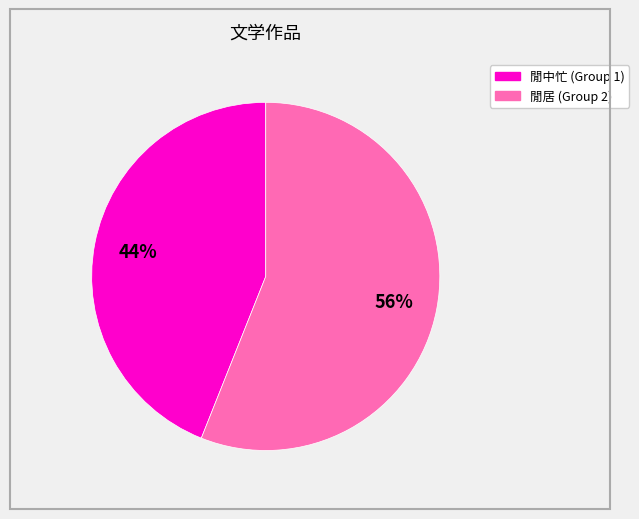

Does any single category account for the majority?

Yes